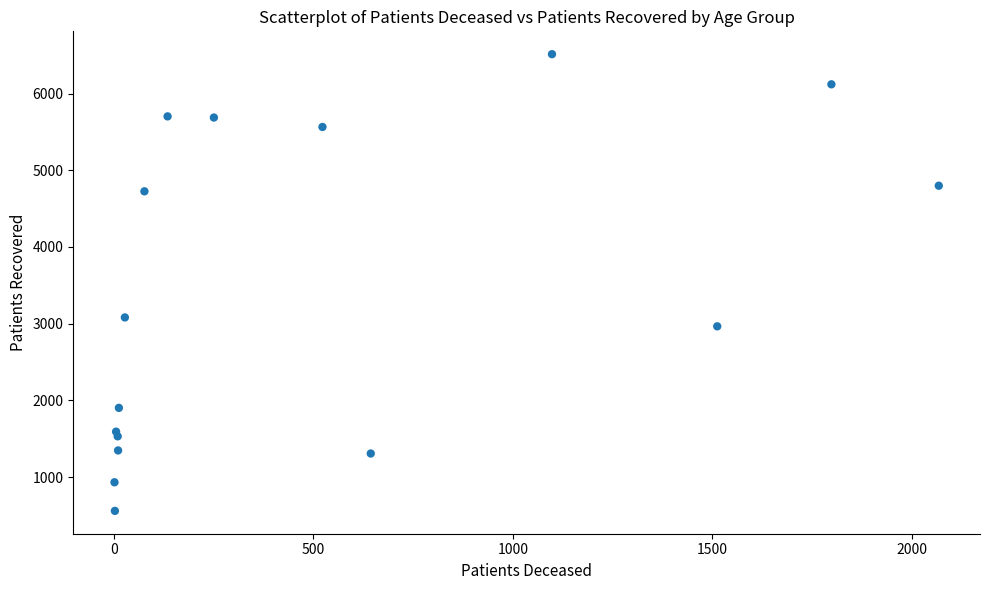

What Y value in the scatter plot is closest to 3536?

3081